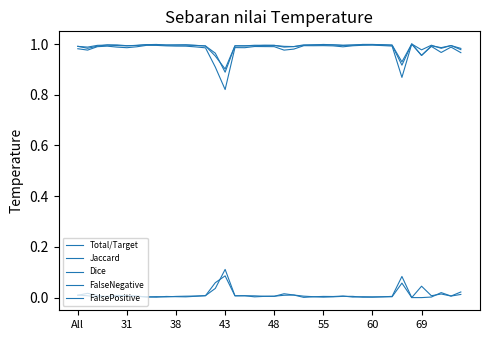

Reading right to left, extract all data points from this chart.

Total/Target: 1.0	1.0	1.0	1.0	1.0	1.0	0.9	1.0	1.0	1.0	1.0	1.0	1.0	1.0	1.0	1.0	1.0	1.0	1.0	1.0	1.0	1.0	1.0	1.0	0.9	1.0	1.0	1.0	1.0	1.0	1.0	1.0	1.0	1.0	1.0	1.0	1.0	1.0	1.0	1.0
Jaccard: 1.0	1.0	1.0	1.0	1.0	1.0	0.9	1.0	1.0	1.0	1.0	1.0	1.0	1.0	1.0	1.0	1.0	1.0	1.0	1.0	1.0	1.0	1.0	1.0	0.8	0.9	1.0	1.0	1.0	1.0	1.0	1.0	1.0	1.0	1.0	1.0	1.0	1.0	1.0	1.0
Dice: 1.0	1.0	1.0	1.0	1.0	1.0	0.9	1.0	1.0	1.0	1.0	1.0	1.0	1.0	1.0	1.0	1.0	1.0	1.0	1.0	1.0	1.0	1.0	1.0	0.9	1.0	1.0	1.0	1.0	1.0	1.0	1.0	1.0	1.0	1.0	1.0	1.0	1.0	1.0	1.0
FalseNegative: 0.0	0.0	0.0	0.0	0.0	0.0	0.1	0.0	0.0	0.0	0.0	0.0	0.0	0.0	0.0	0.0	0.0	0.0	0.0	0.0	0.0	0.0	0.0	0.0	0.1	0.0	0.0	0.0	0.0	0.0	0.0	0.0	0.0	0.0	0.0	0.0	0.0	0.0	0.0	0.0
FalsePositive: 0.0	0.0	0.0	0.0	0.0	0.0	0.1	0.0	0.0	0.0	0.0	0.0	0.0	0.0	0.0	0.0	0.0	0.0	0.0	0.0	0.0	0.0	0.0	0.0	0.1	0.1	0.0	0.0	0.0	0.0	0.0	0.0	0.0	0.0	0.0	0.0	0.0	0.0	0.0	0.0